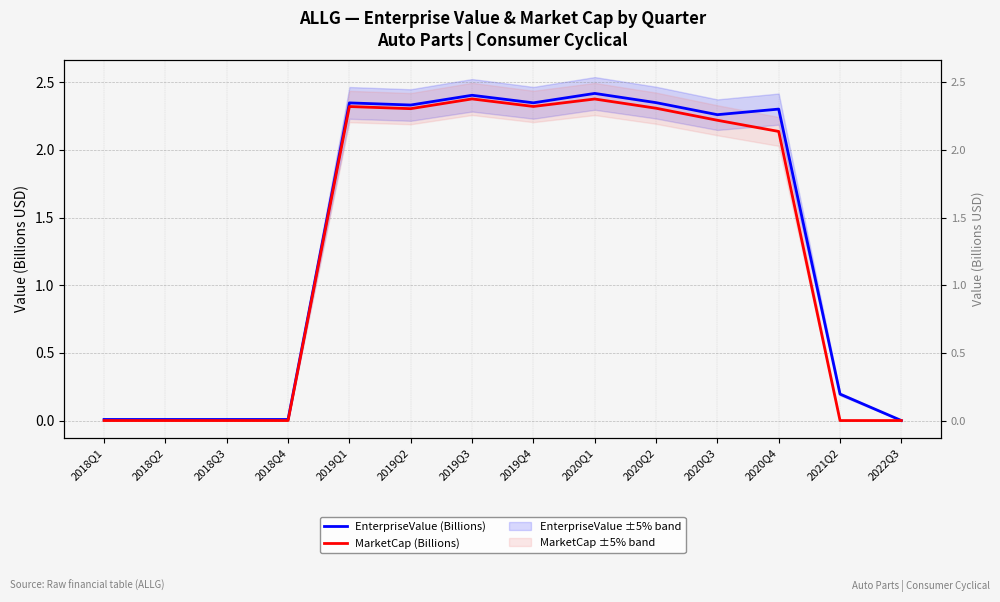

What is the label of the 12th point from the left?

2020Q4